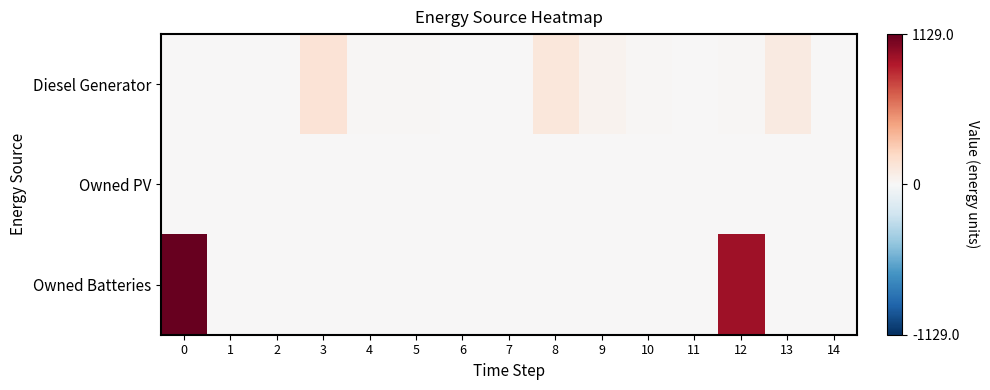

Reading left to right, extract all data points from this chart.

Diesel Generator: 0=0	1=0	2=0	3=156	4=11	5=15	6=0	7=0	8=125	9=42	10=15	11=0	12=11	13=99	14=0
Owned PV: 0=0	1=0	2=0	3=0	4=0	5=0	6=0	7=0	8=0	9=0	10=0	11=0	12=0	13=0	14=0
Owned Batteries: 0=1129	1=0	2=0	3=0	4=0	5=0	6=0	7=0	8=0	9=0	10=0	11=0	12=961	13=0	14=0